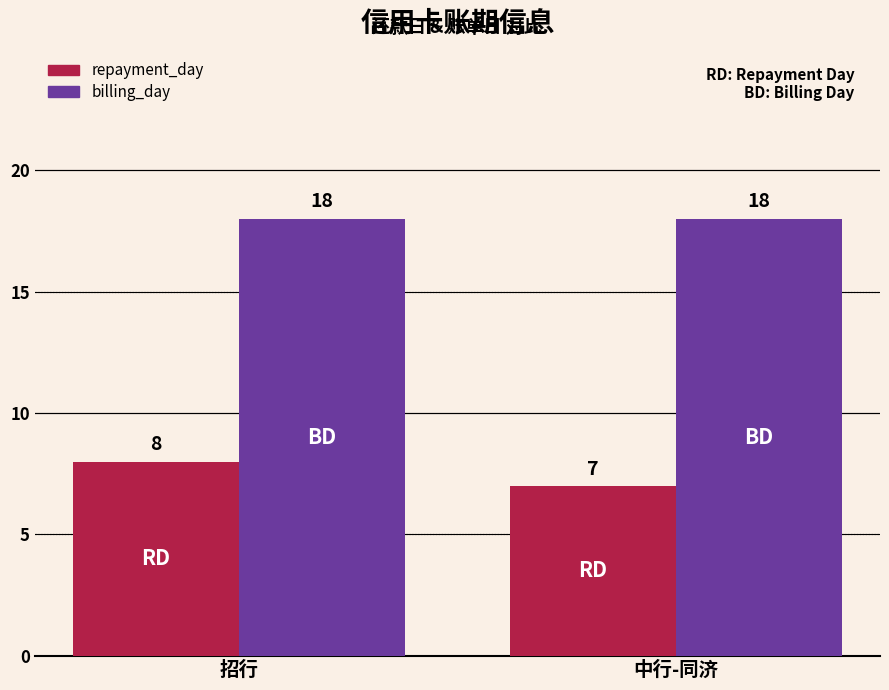

What are all the series names shown in the legend?

repayment_day, billing_day